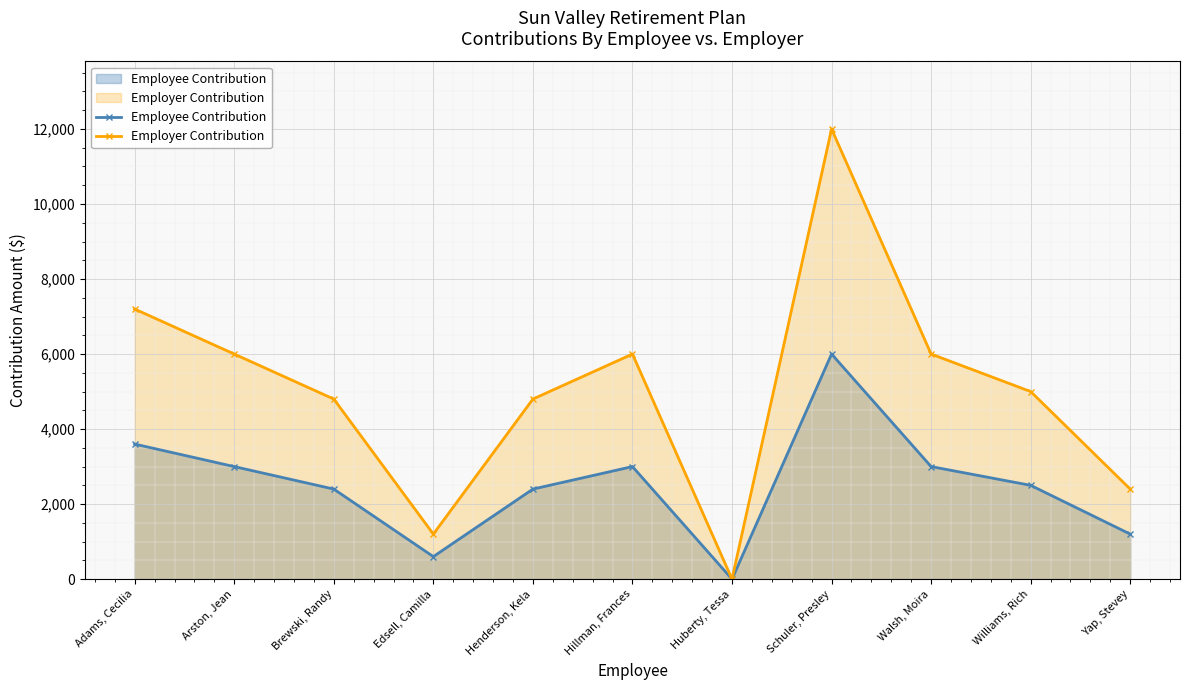

True or false: Employee Contribution and Employer Contribution intersect in this chart.

False